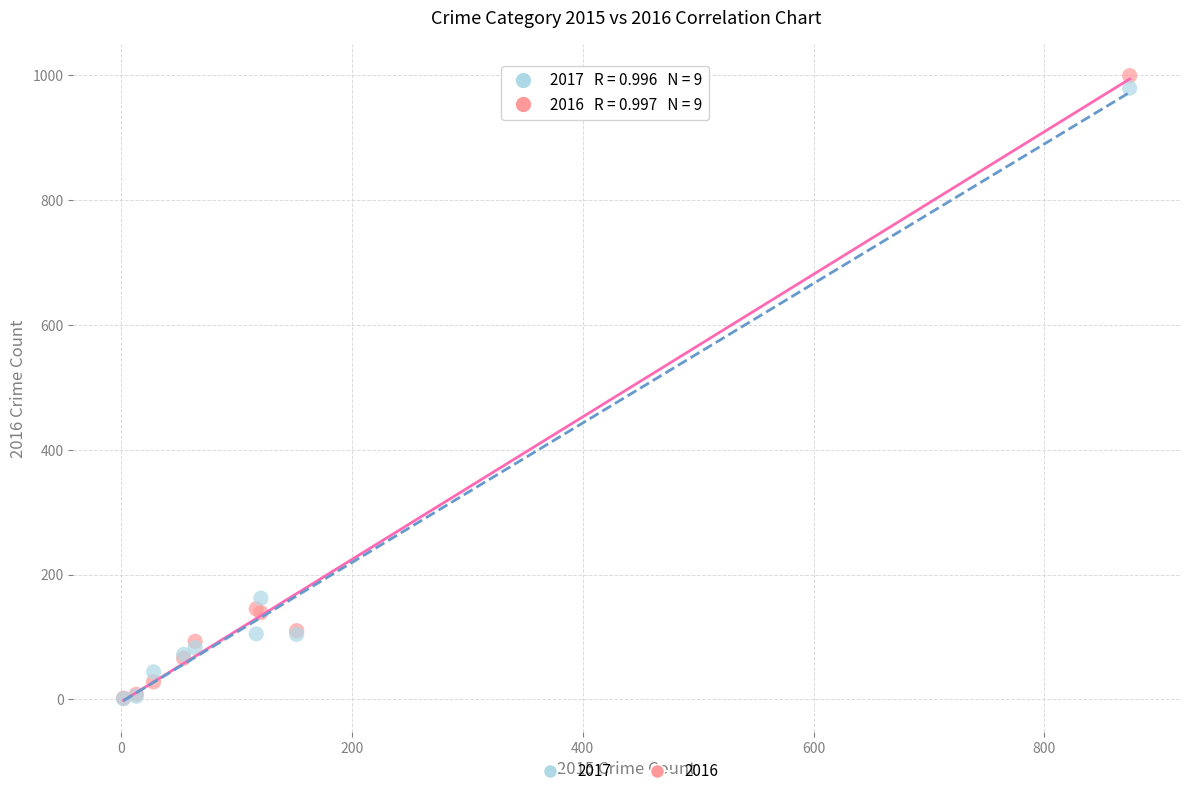

In the 2017 series, what Y value is closest to 490?

162